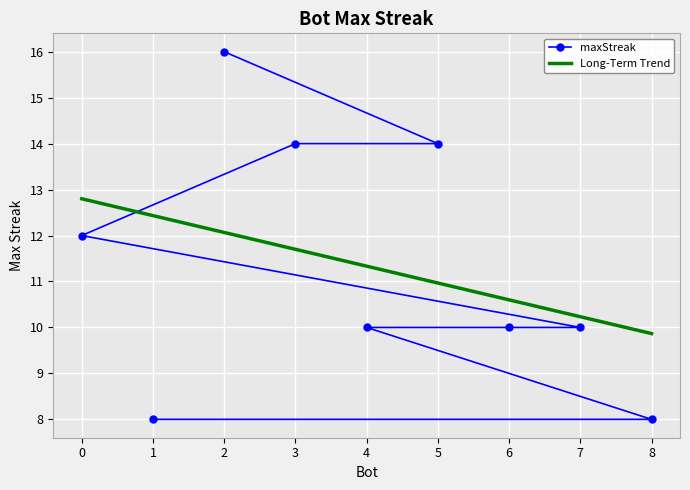

How many categories are shown in the chart?

9